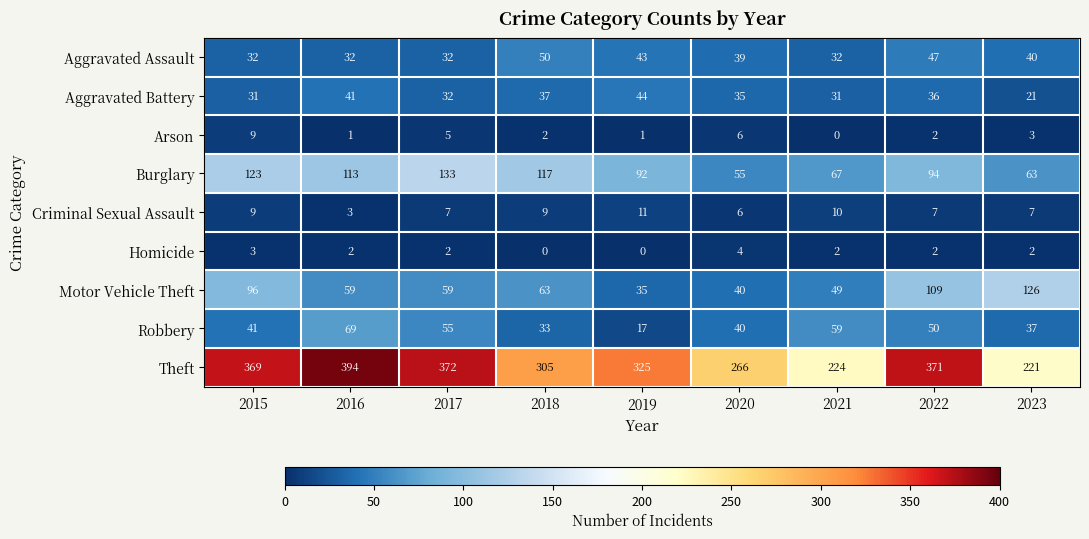

What is the spread (max minus min) of values at 2021?

224